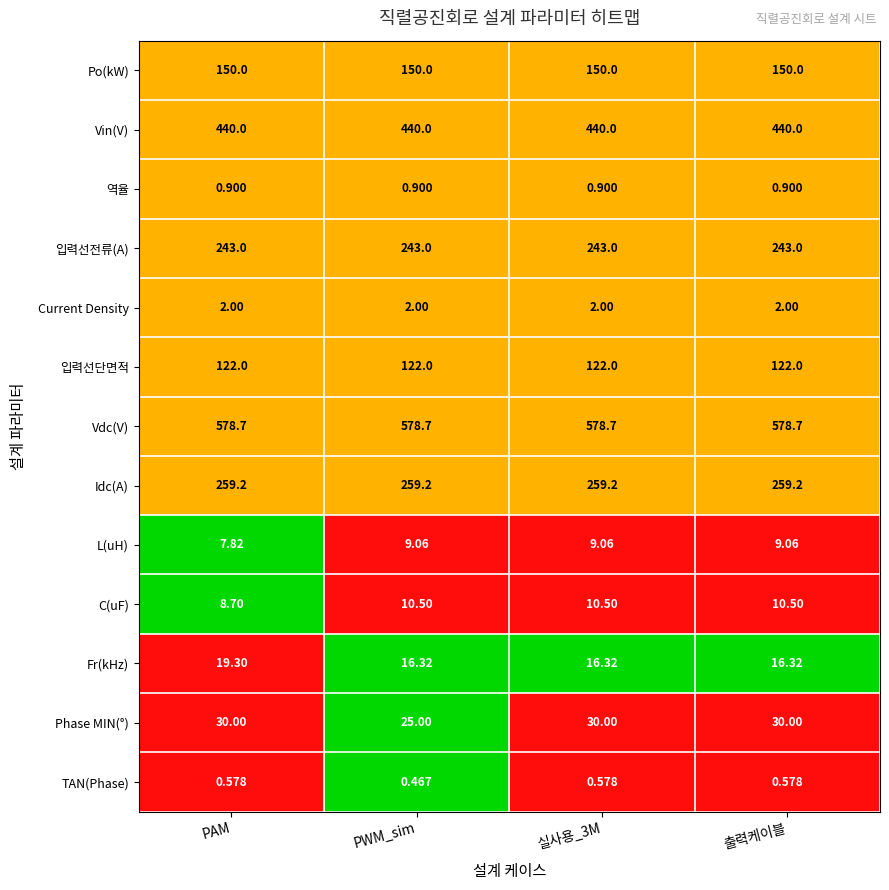

How many categories are shown in the chart?

4